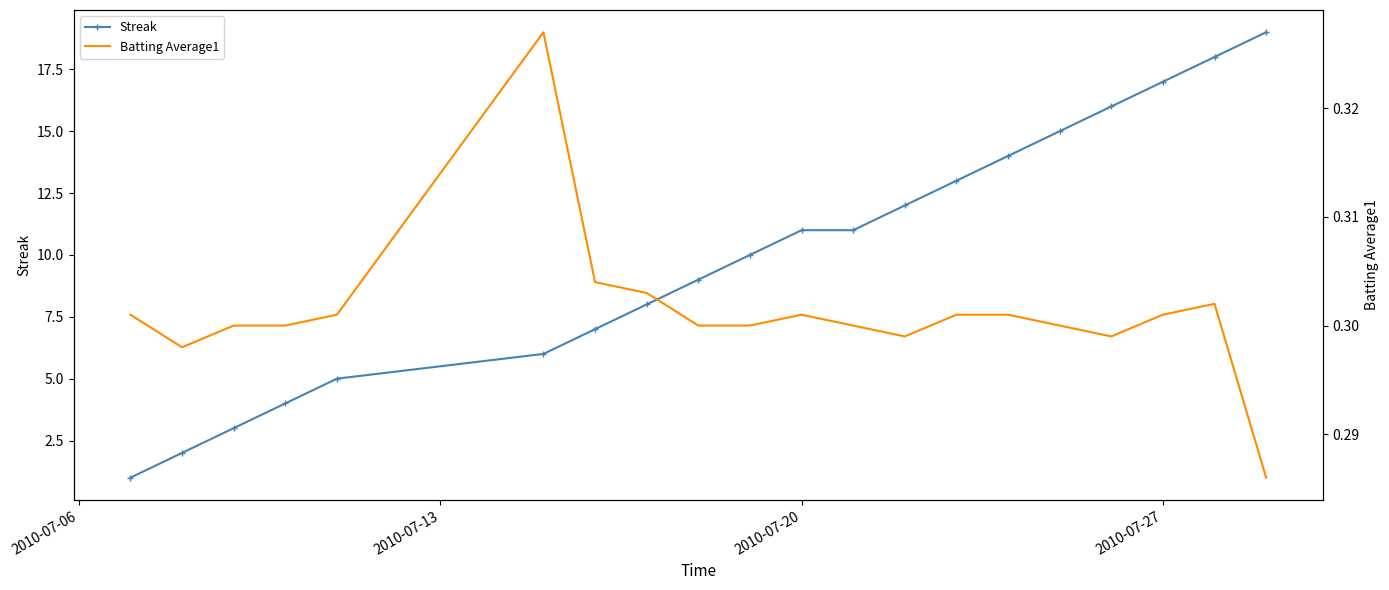

Does the chart have visible grid lines?

No